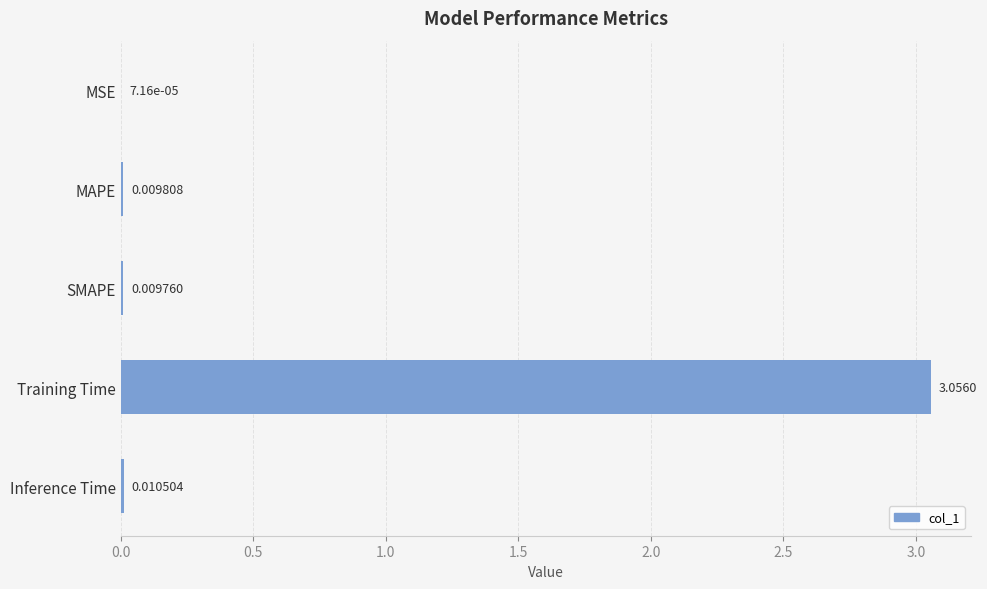

Which category has the highest value across all series?

Training Time